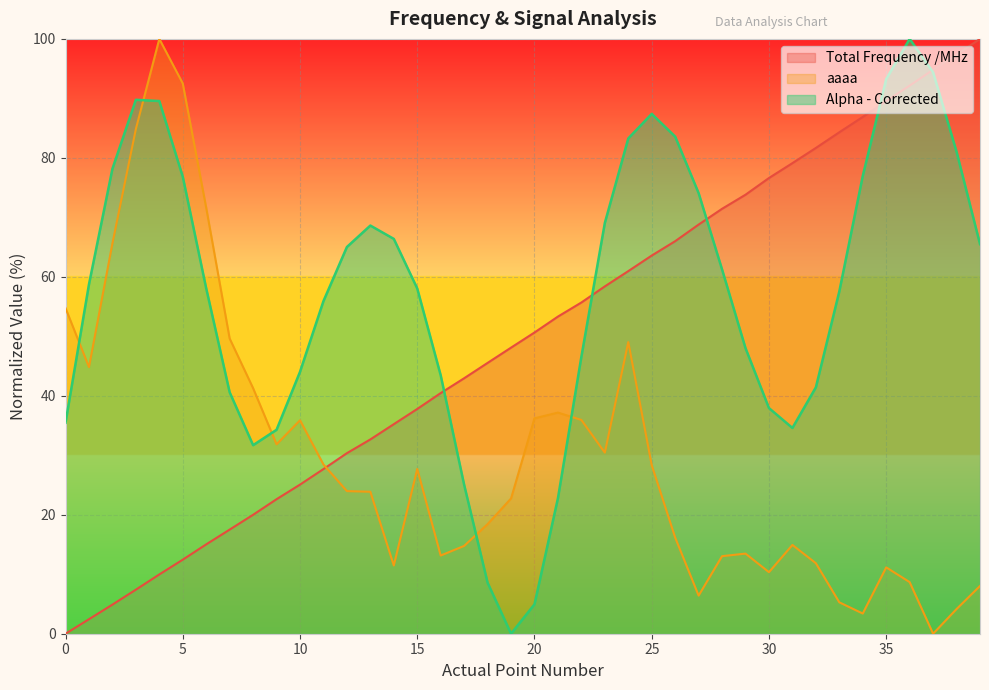

How many series are shown in this chart?

3